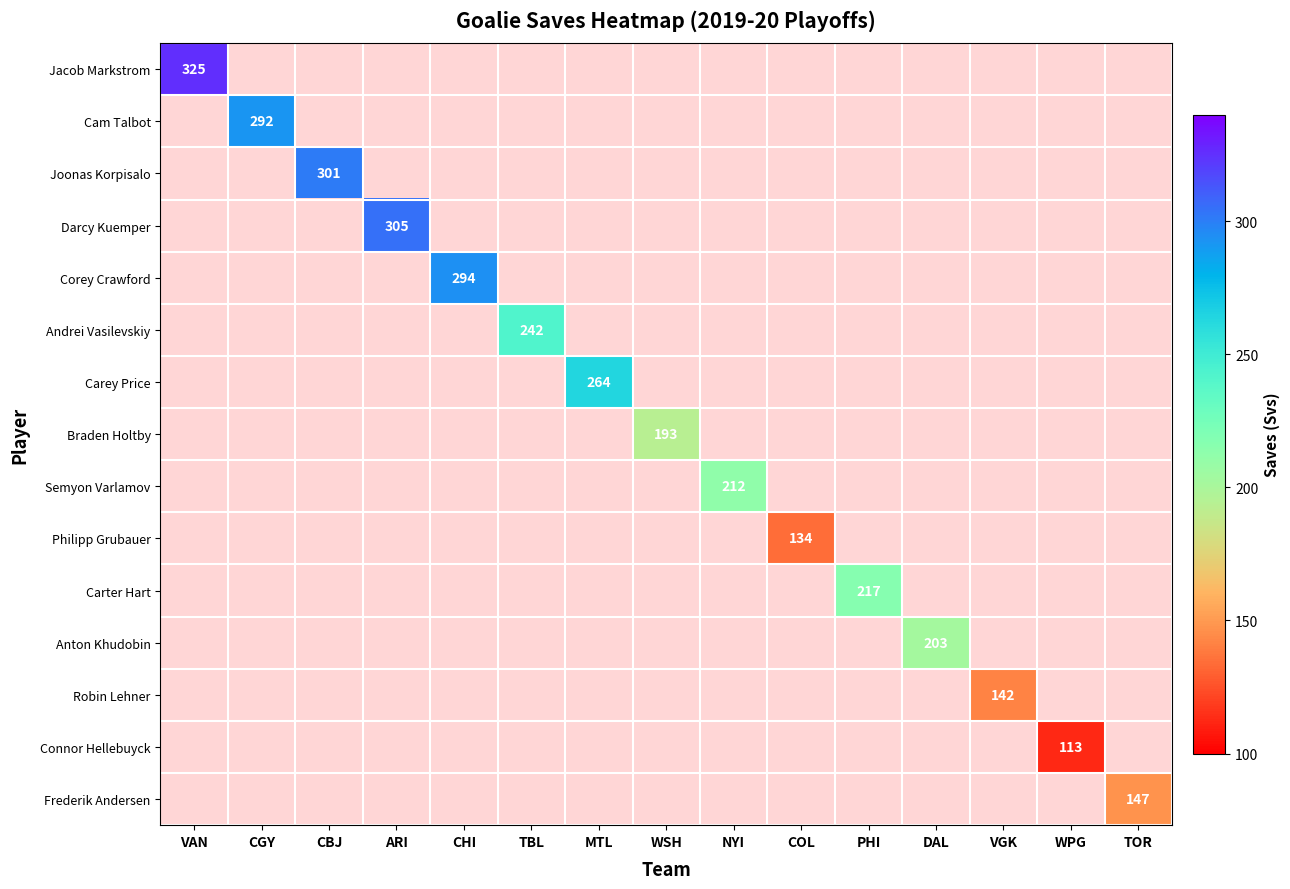

At how many categories does at least one series exceed 46?

15